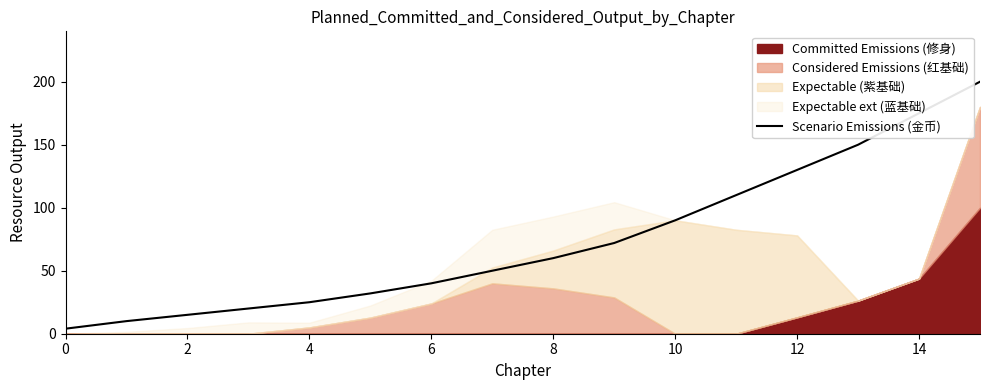

What is the label of the 14th point from the left?

13